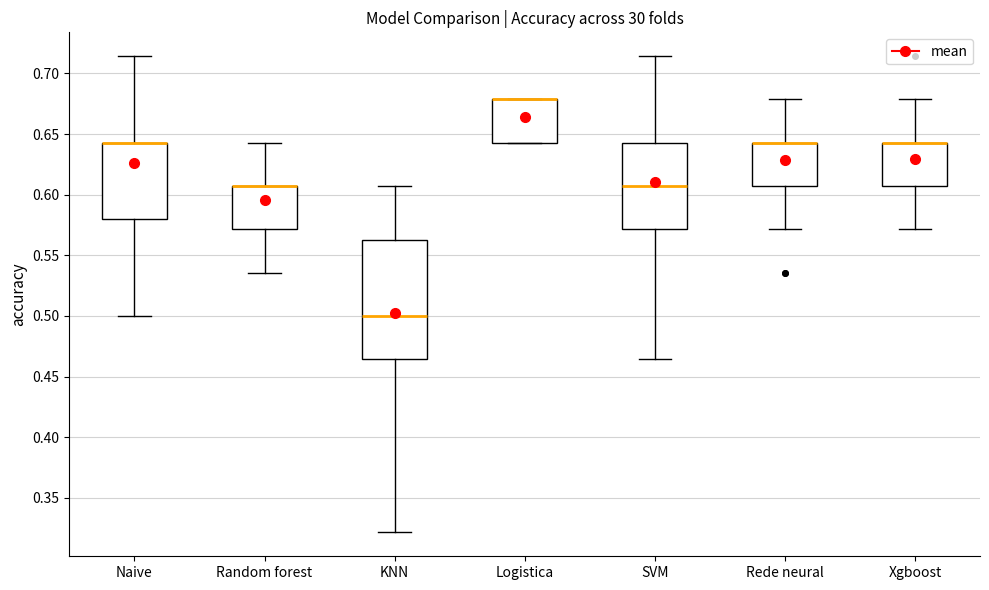

Where is the lower edge of the box for SVM on the y-axis? The values are not printed on the chart, so give them approximately, as read against the axis.

0.570